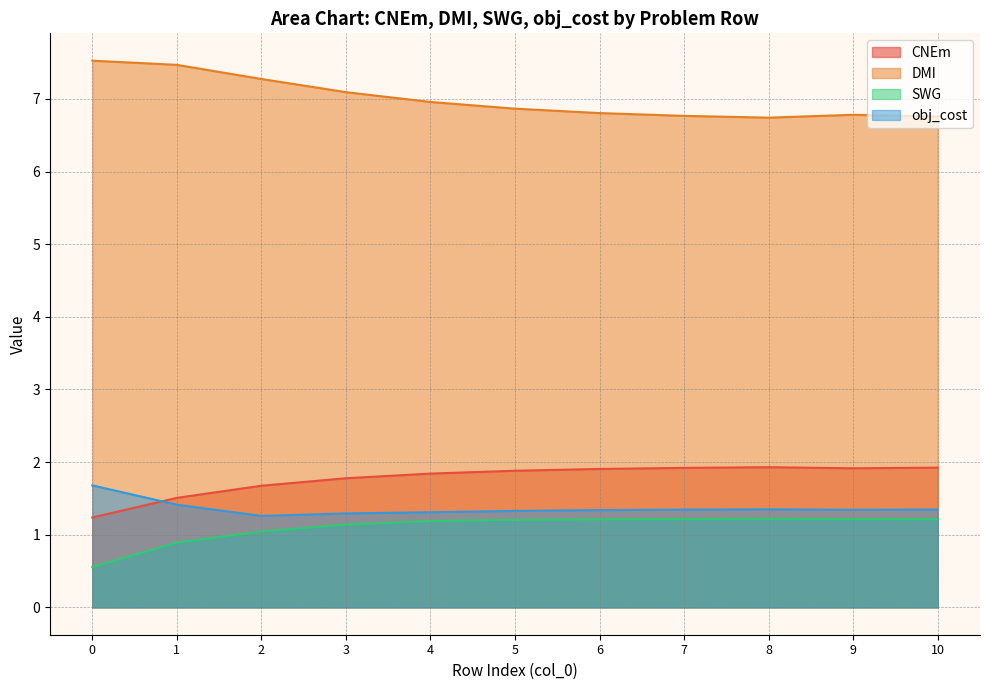

What are all the series names shown in the legend?

CNEm, DMI, SWG, obj_cost